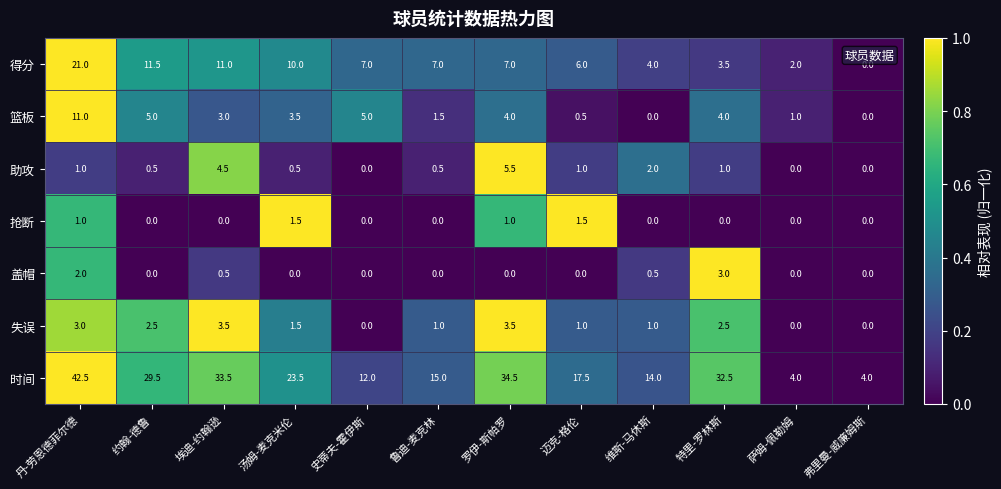

What is the greatest value displayed?

42.5